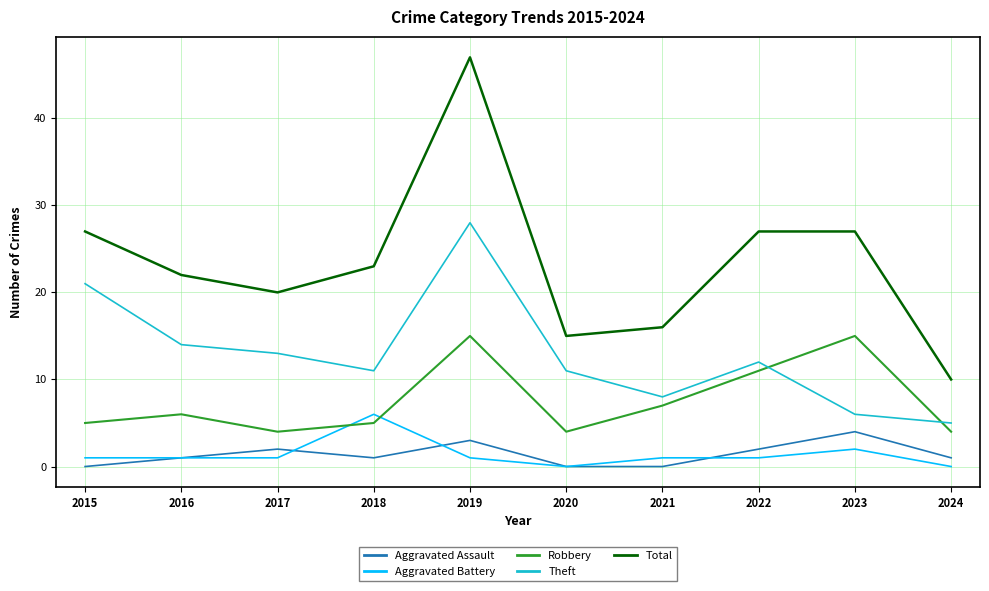

What is the difference between the highest and lowest values at 2024?

10